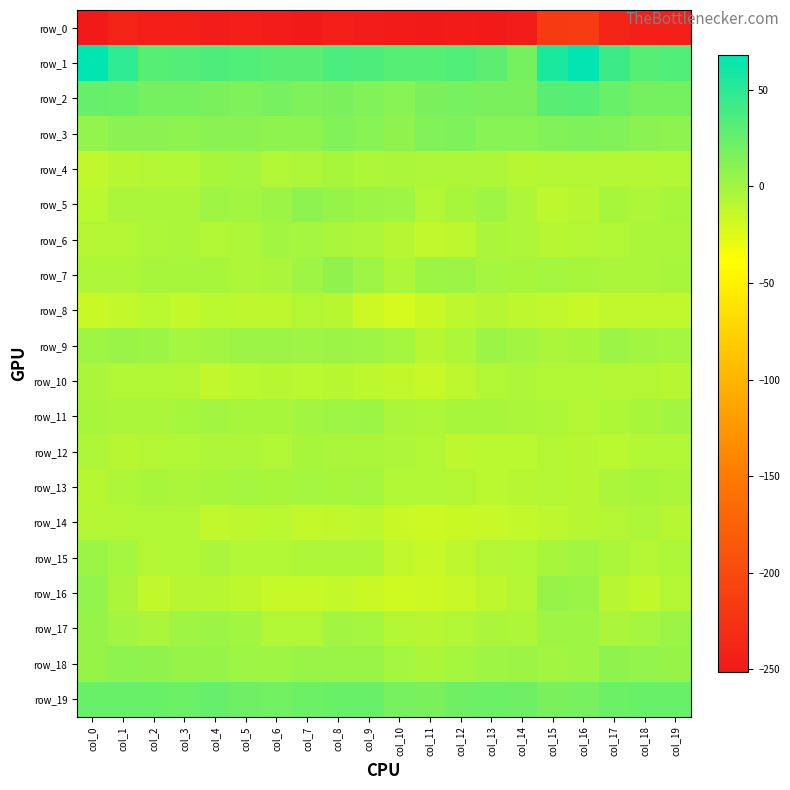

Count the number of categories in the chart.

20